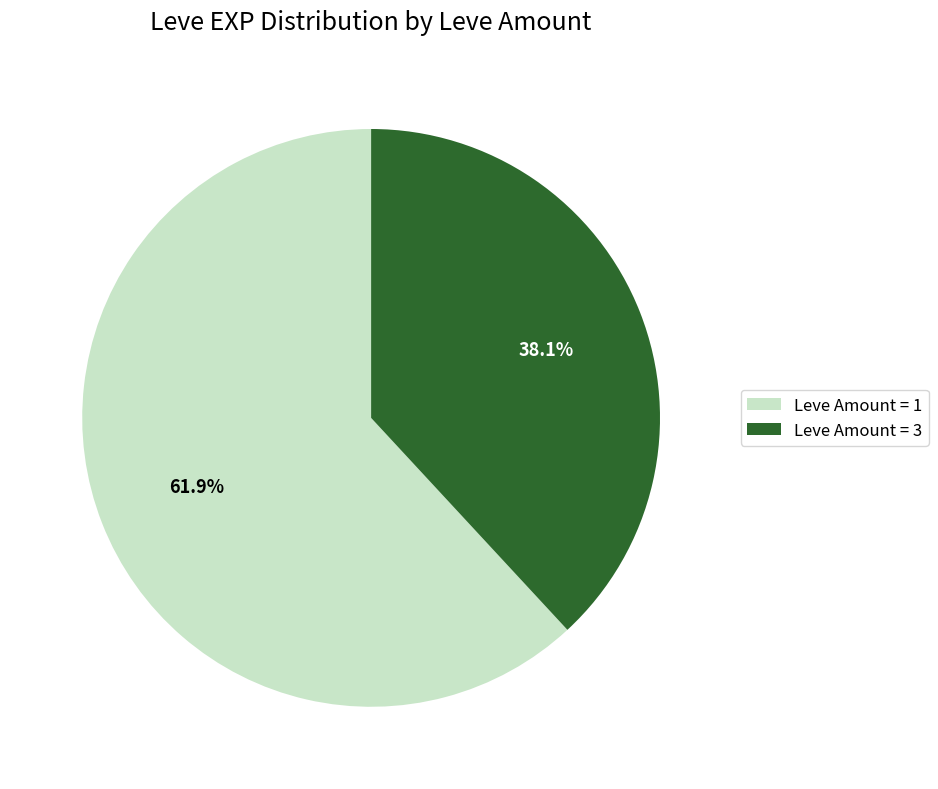

Approximately how many times larger is the value at Leve Amount = 1 compared to Leve Amount = 3?

1.6